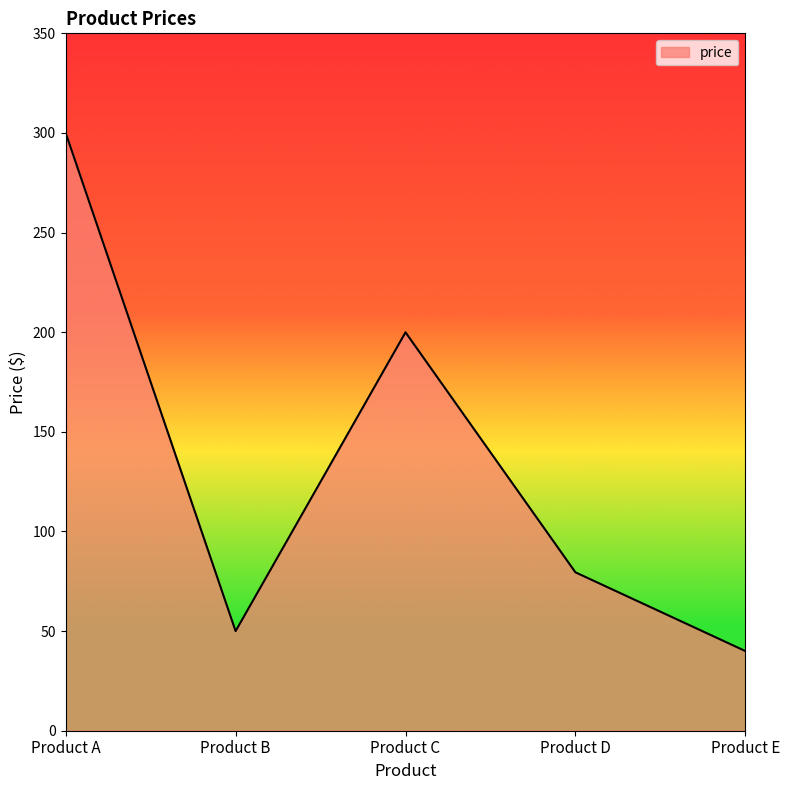

List the labels in order of value, largest first.

Product A, Product C, Product D, Product B, Product E